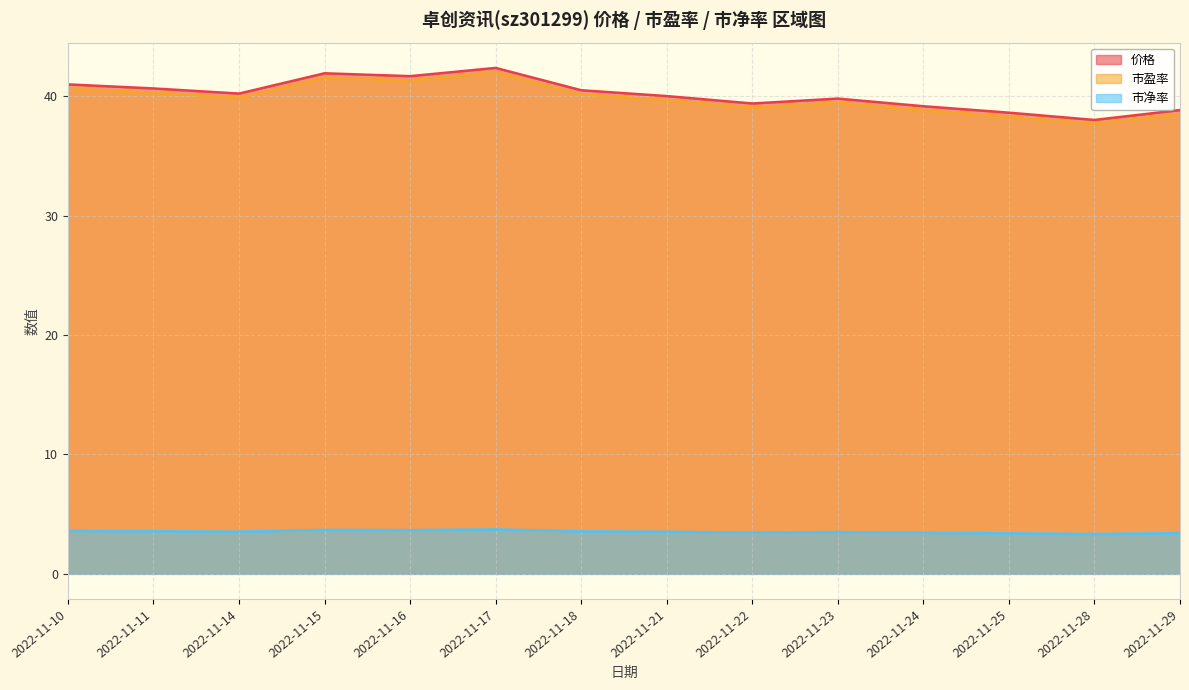

True or false: 市盈率 and 市净率 cross at least once.

False